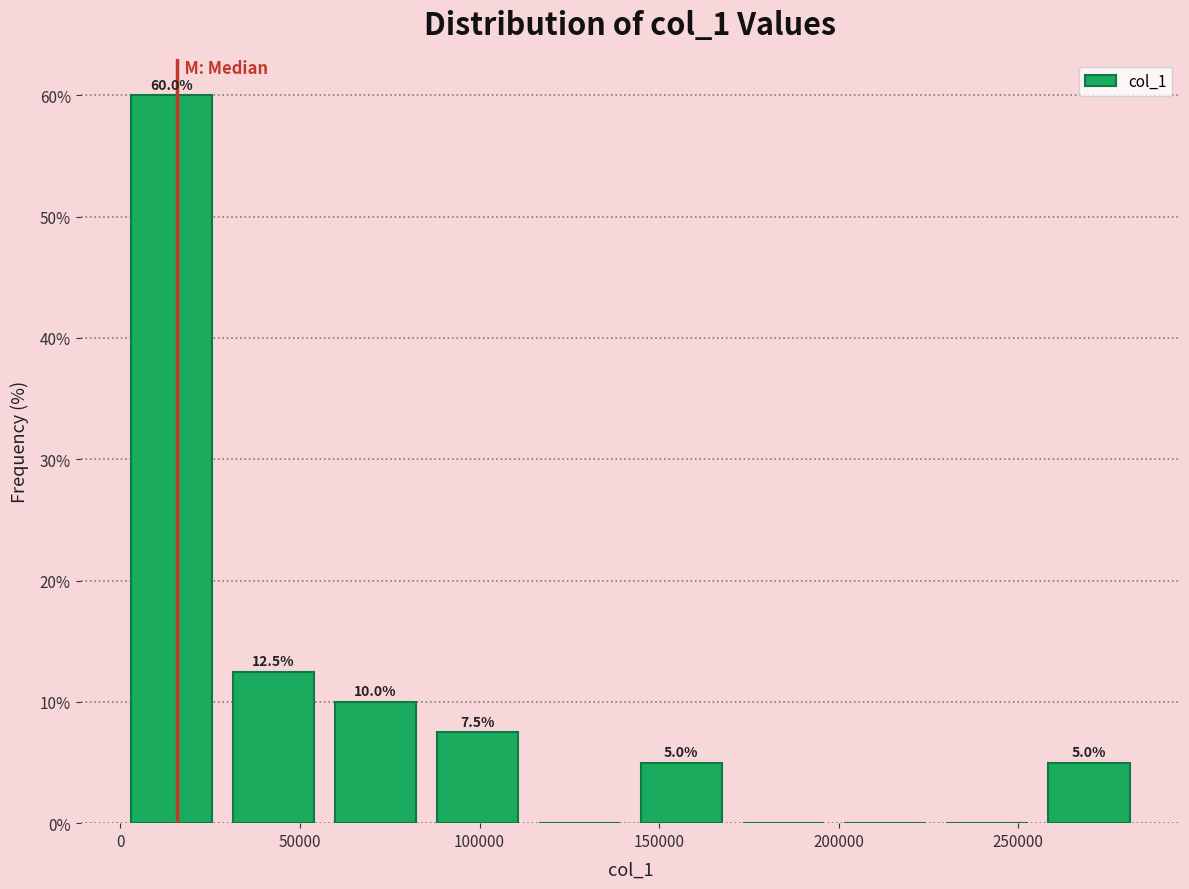

Which range on the x-axis has the tallest bar?

0 to 30000